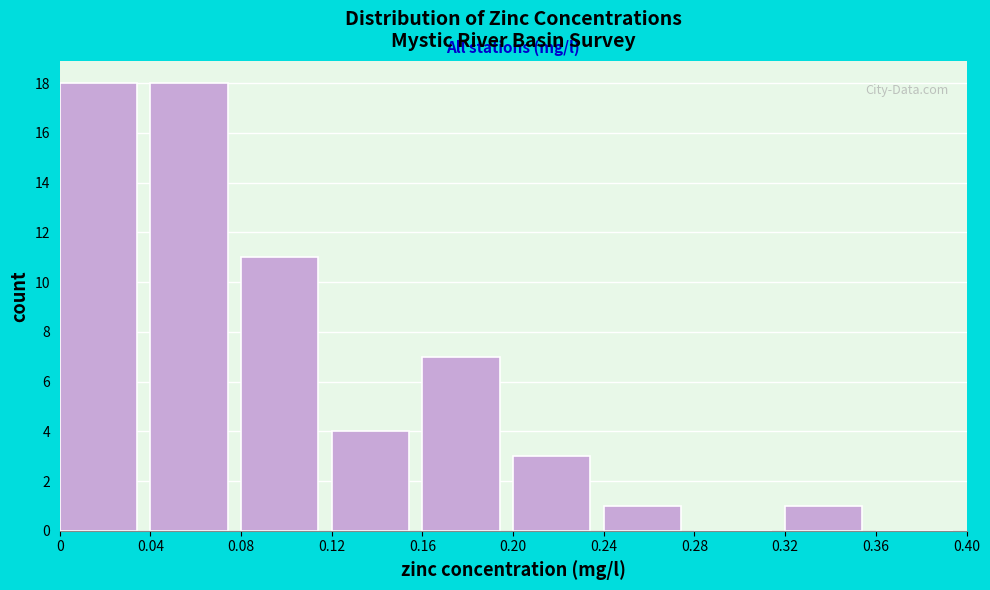

How tall is the bar that spans 0.20 to 0.24 on the x-axis? The values are not printed on the chart, so give them approximately, as read against the axis.

3